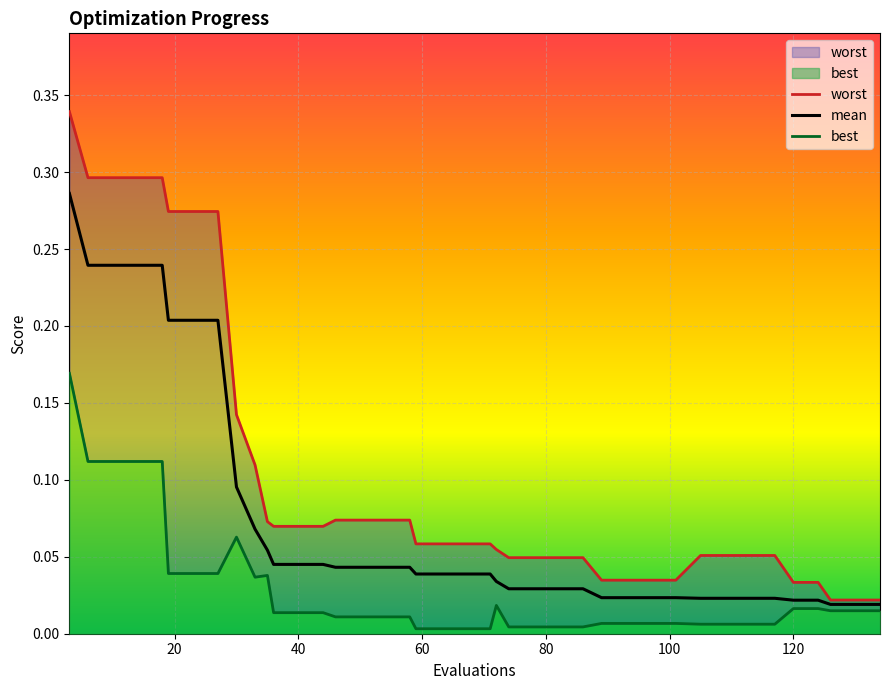

The best series shows 0.0 at 10. True or false?

False